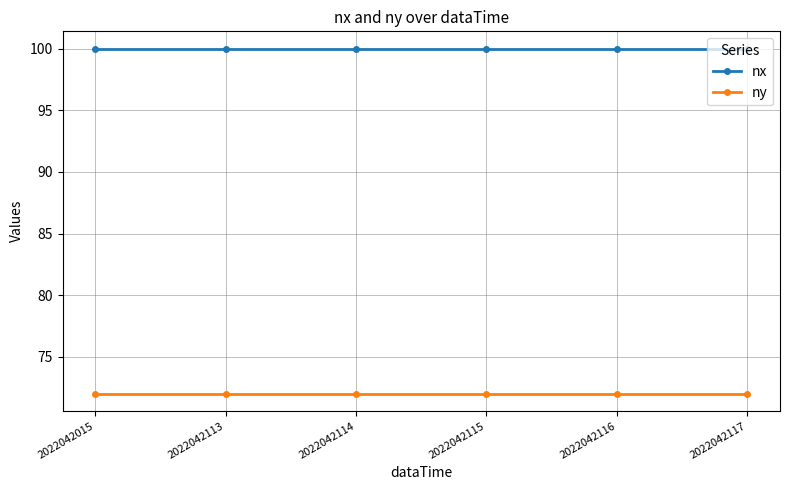

What is the difference between the highest and lowest values at 2022042113?

28